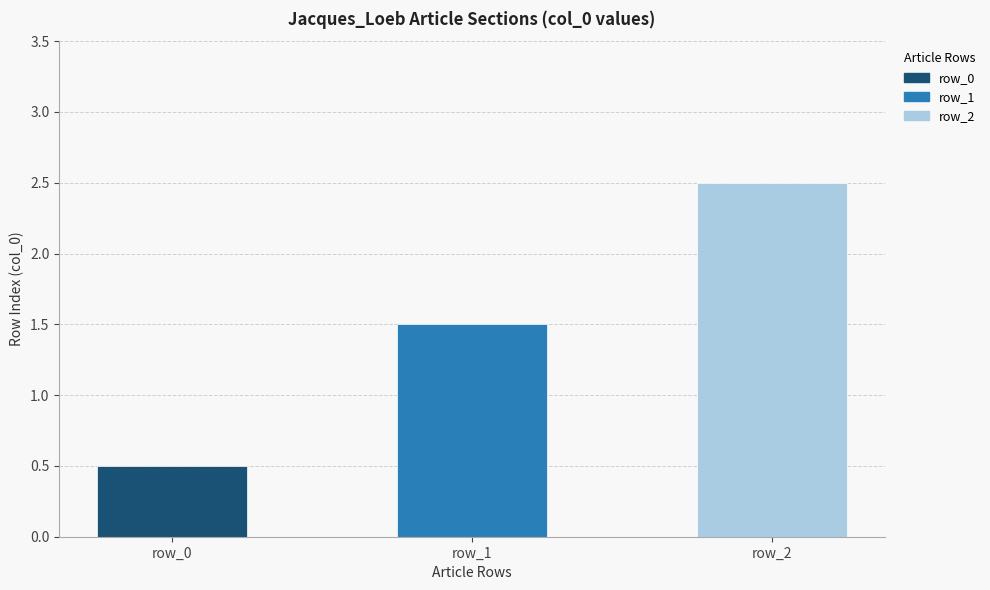

The chart shows a value of 2 at row_1. True or false?

False